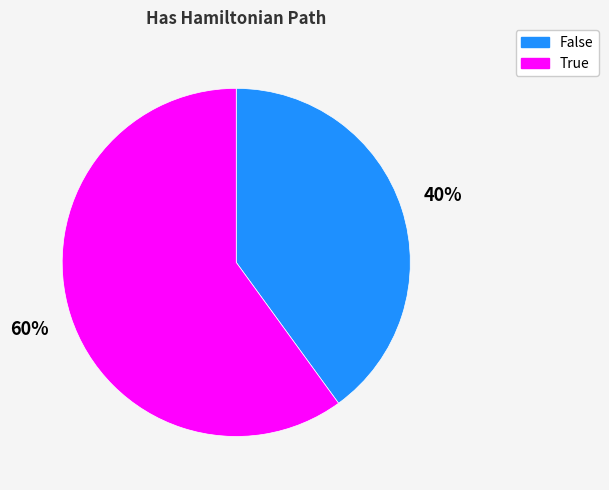

Count the number of slices in the pie.

2